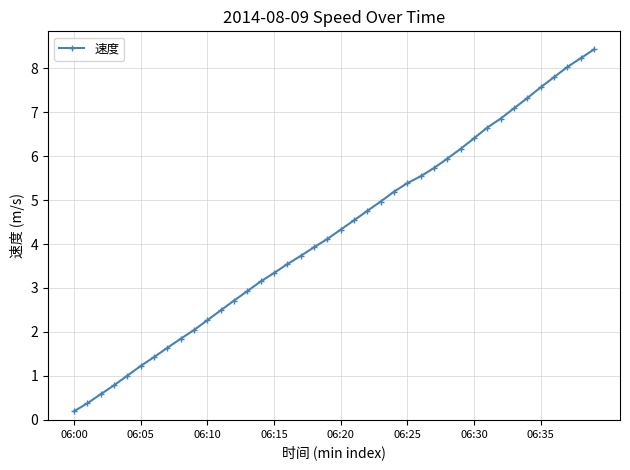

Reading left to right, list all the values displayed in this chart.

0.2	0.4	0.6	0.8	1.0	1.2	1.4	1.6	1.8	2.0	2.3	2.5	2.7	2.9	3.1	3.3	3.5	3.7	3.9	4.1	4.3	4.5	4.8	5.0	5.2	5.4	5.5	5.7	5.9	6.2	6.4	6.6	6.9	7.1	7.3	7.6	7.8	8.0	8.2	8.4